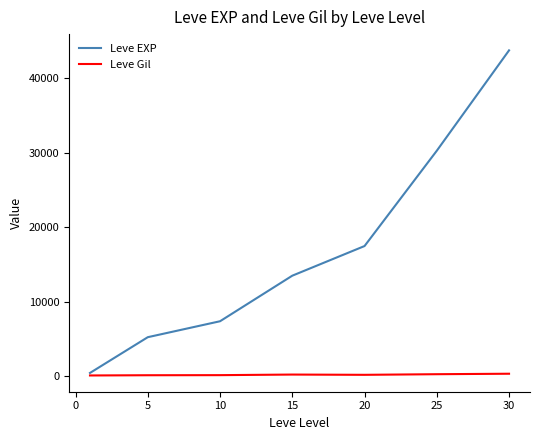

Which series has the widest spread of values?

Leve EXP